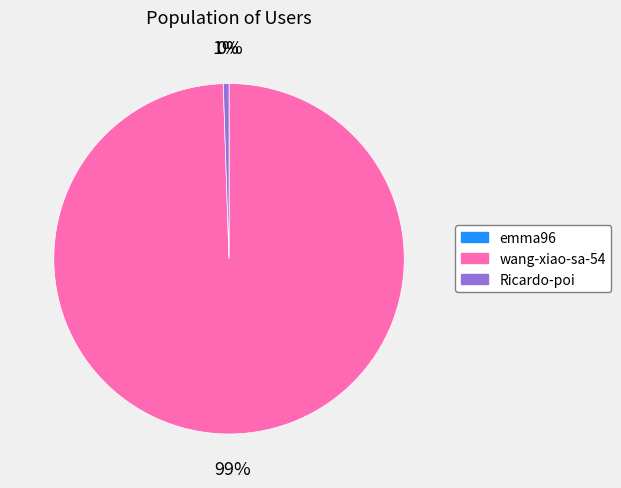

Do Ricardo-poi and wang-xiao-sa-54 together represent more than half of the pie?

Yes